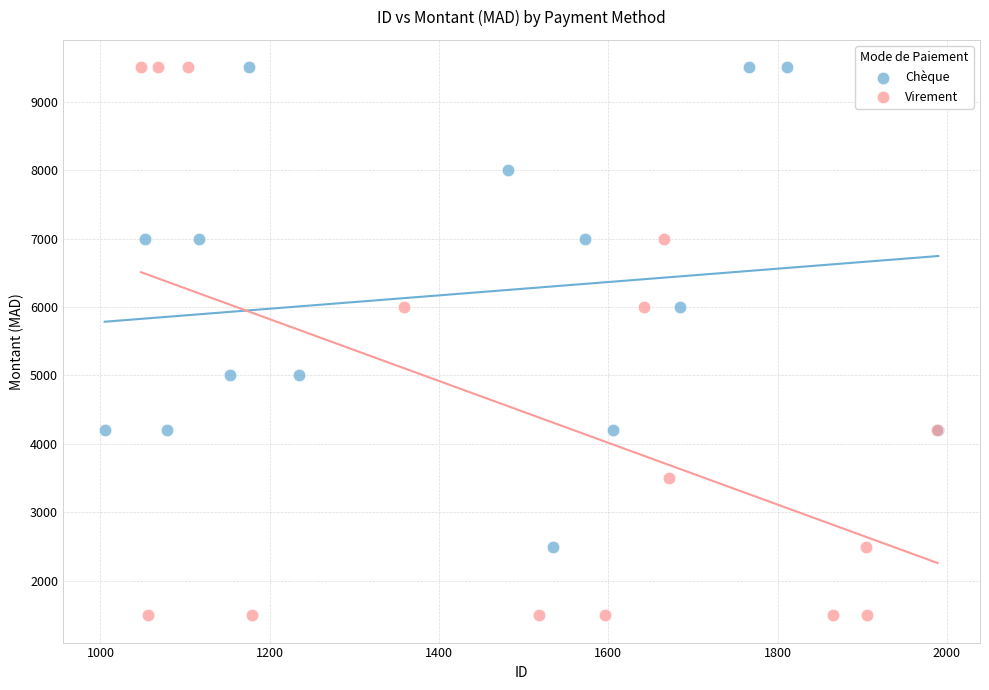

Which series contains the lowest Y value?

Virement